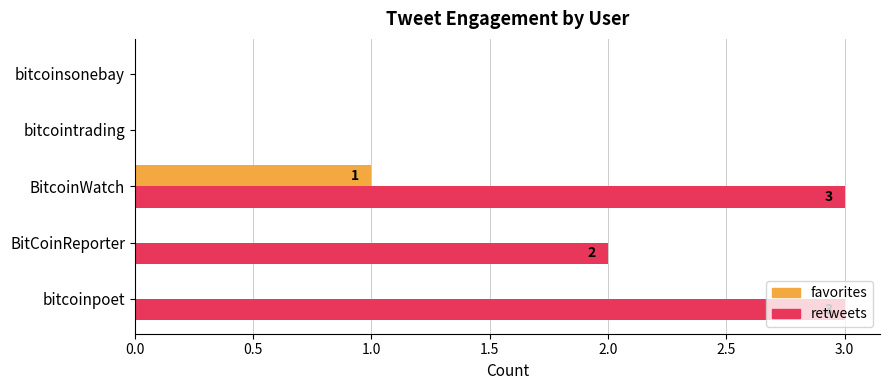

The value of retweets at BitCoinReporter is 2. True or false?

True